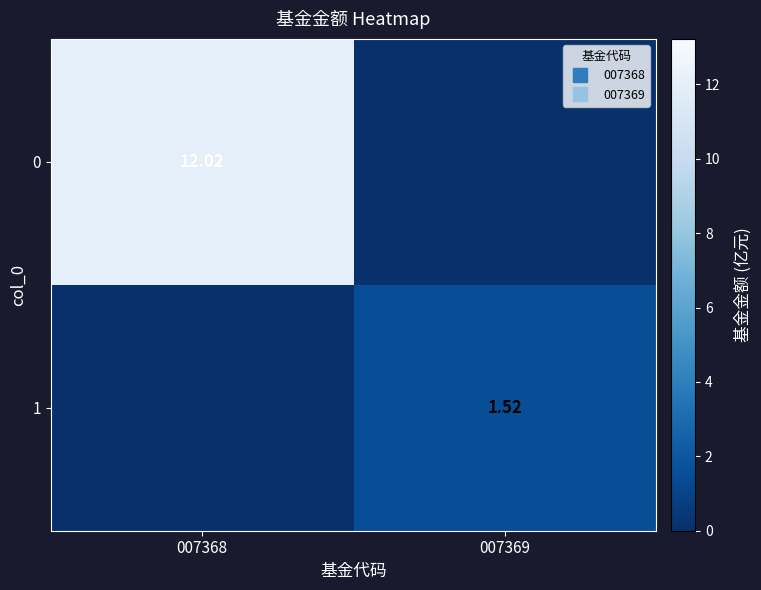

At which category is the sum across all series the highest?

007368